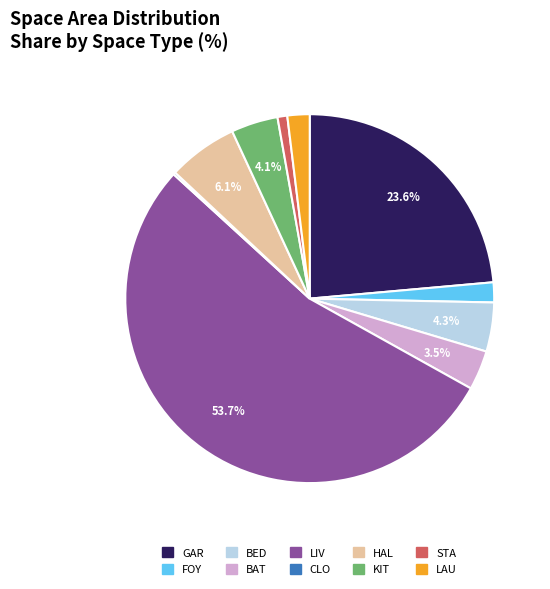

Which has a higher value, KIT or HAL?

HAL